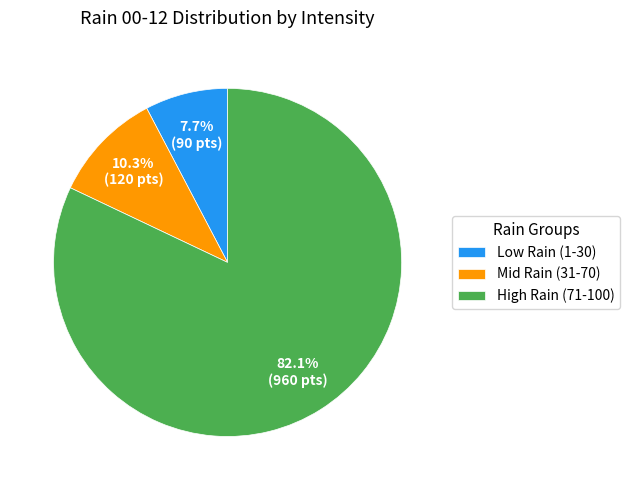

To the nearest percent, what is the difference between the largest and smallest slice percentages?

74%